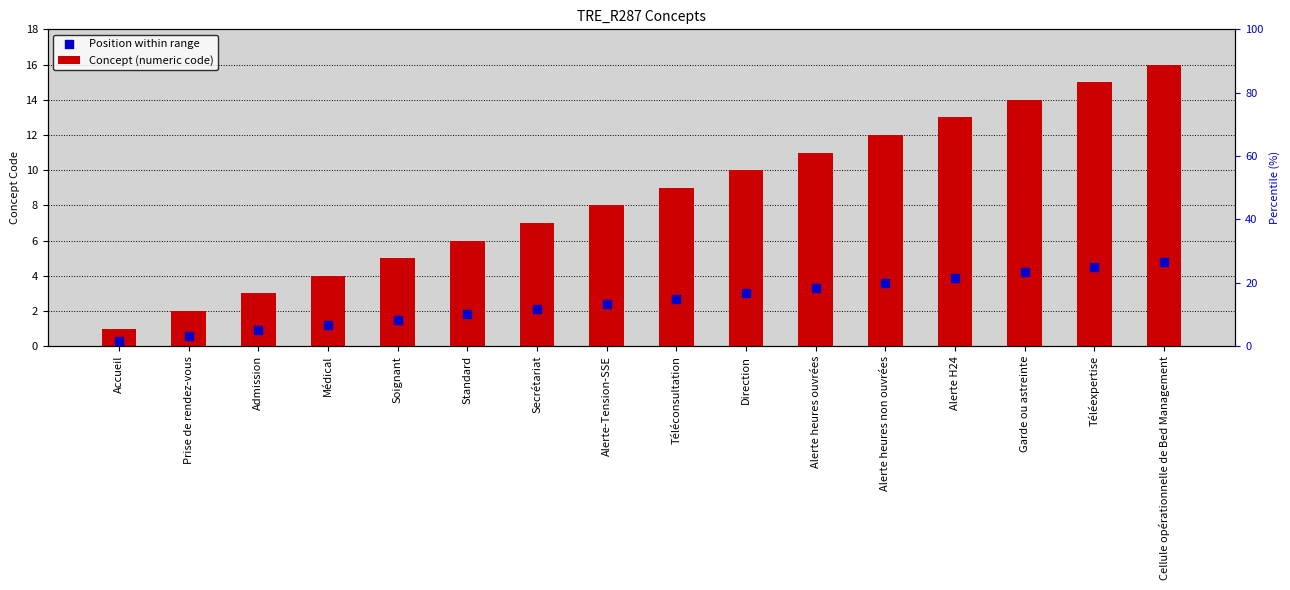

Is the value of Position within range at Admission greater than the value of Concept (numeric code) at Cellule opérationnelle de Bed Management?

No